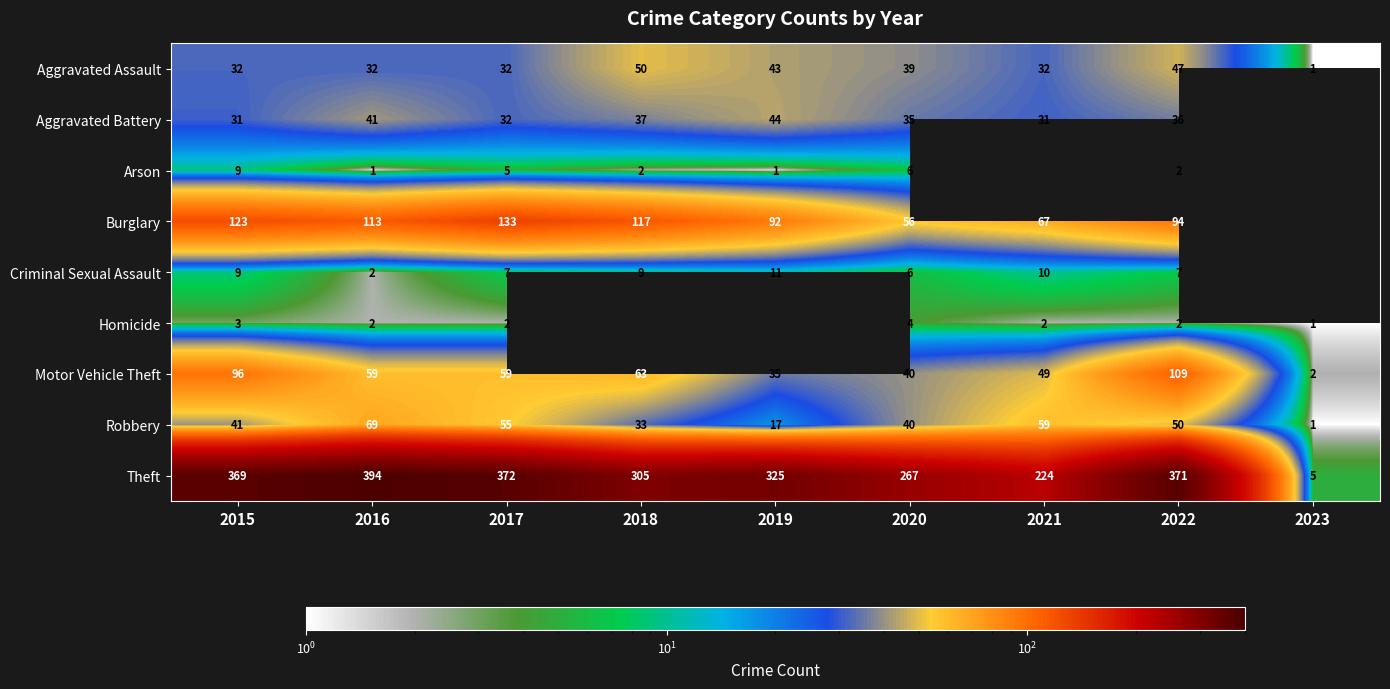

Is the value of Theft at 2020 greater than the value of Homicide at 2015?

Yes